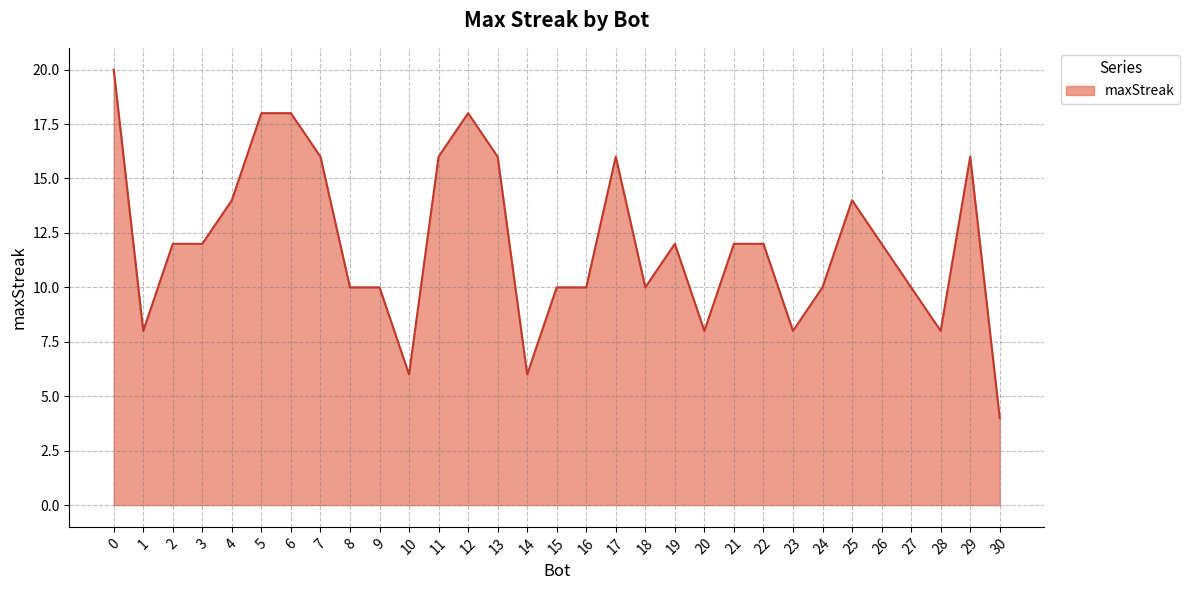

Which category has the lowest value across all series?

30